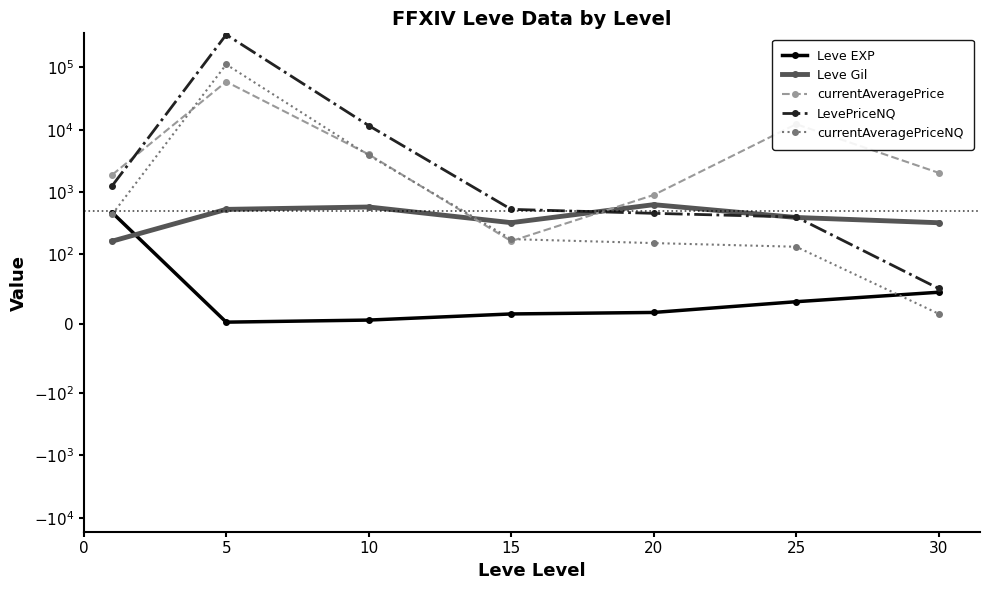

What is the total value across all series at 30?

2471.0